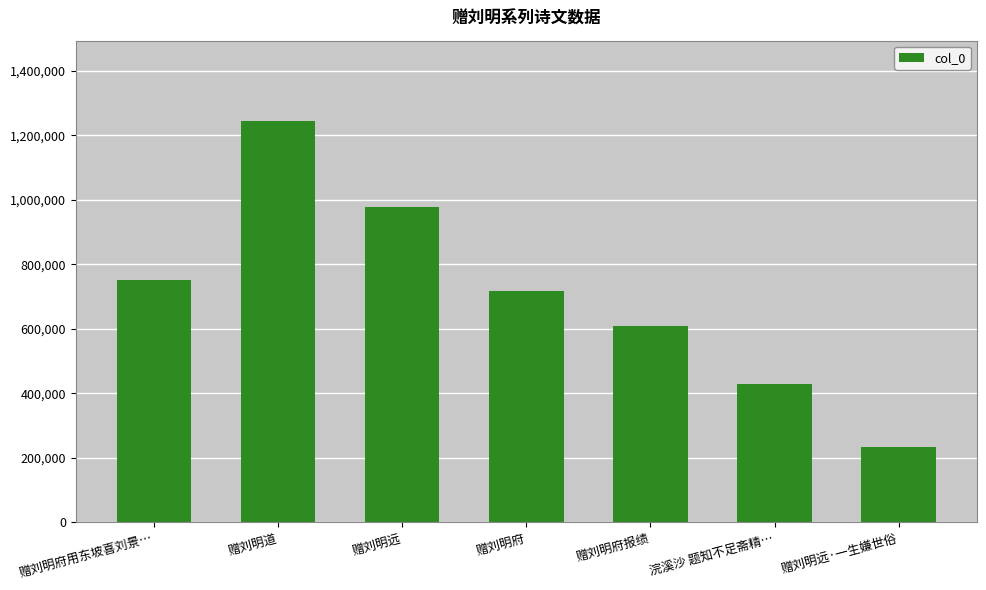

Reading left to right, what are all the values shown in this chart?

赠刘明府用东坡喜刘景…=751347	赠刘明道=1244225	赠刘明远=978140	赠刘明府=716808	赠刘明府报绩=606784	浣溪沙 题知不足斋精…=427926	赠刘明远·一生嫌世俗=232616